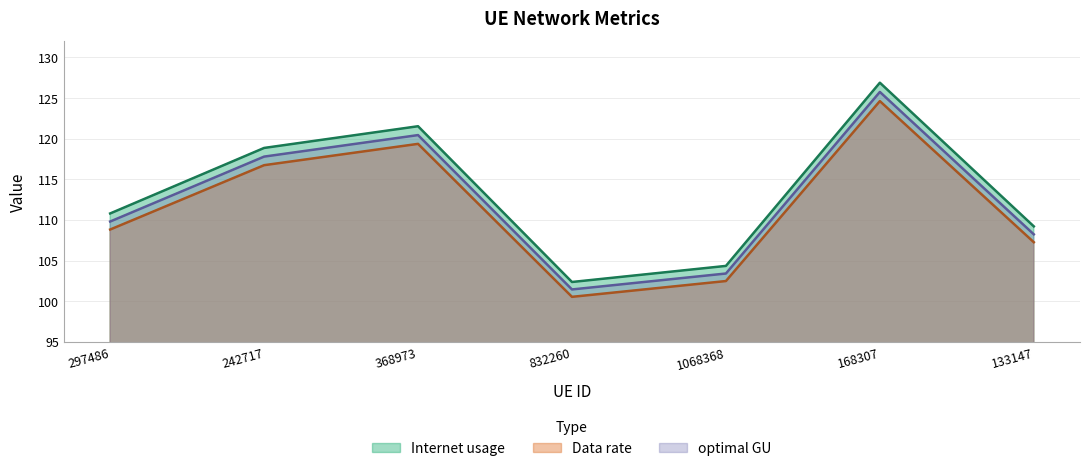

In Internet usage, how many points are higher than both neighbors (excluding endpoints)?

2